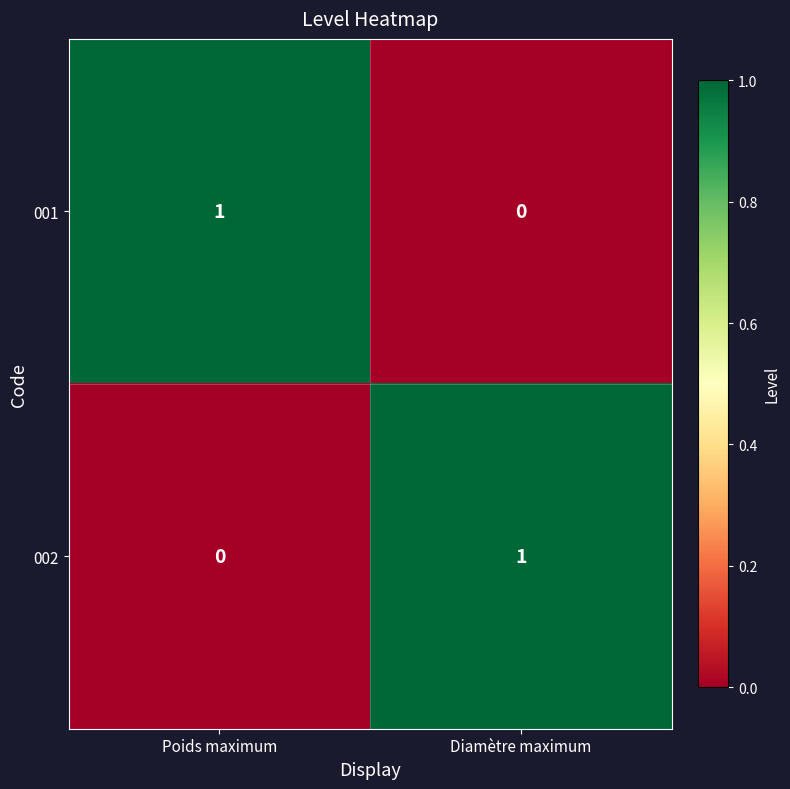

Reading left to right, list all the values displayed in this chart.

001: Poids maximum=1	Diamètre maximum=0
002: Poids maximum=0	Diamètre maximum=1